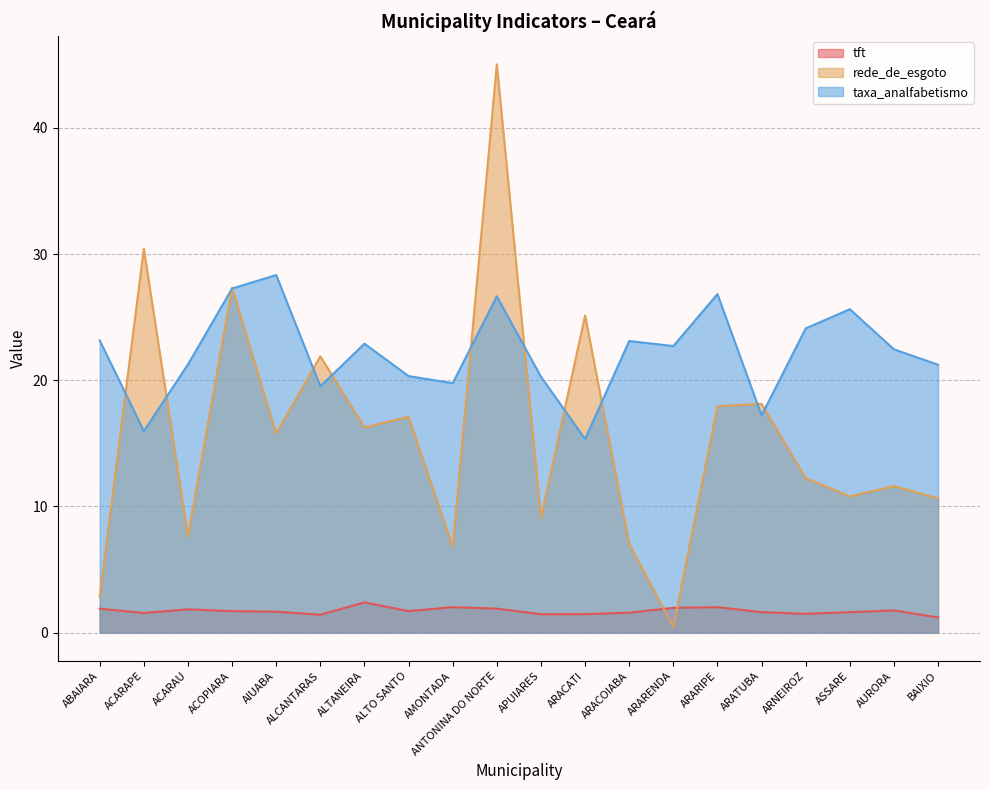

What is the total value across all series at ANTONINA DO NORTE?

73.6